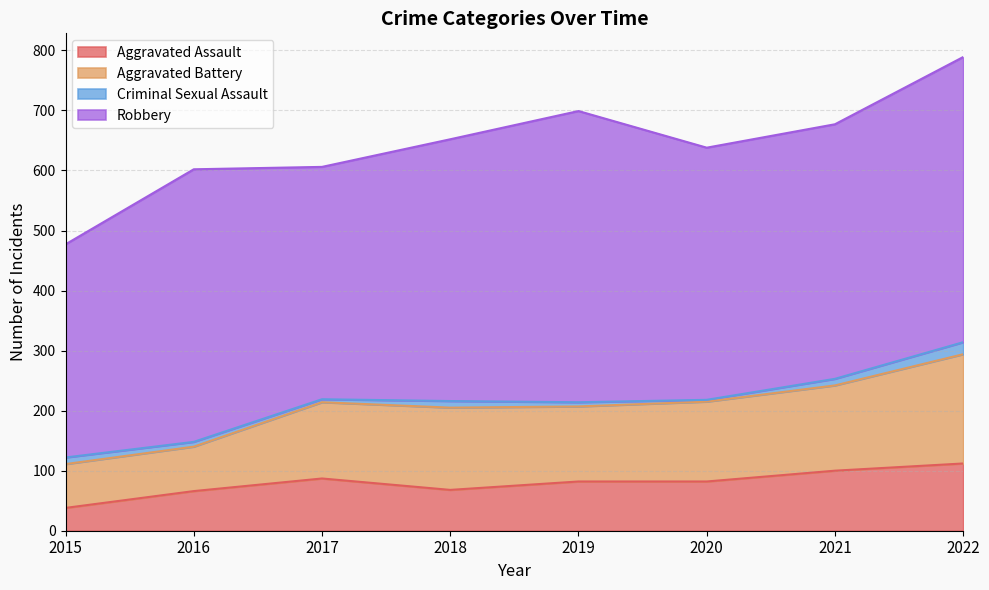

Where does the Aggravated Assault series first go above 82?

2017